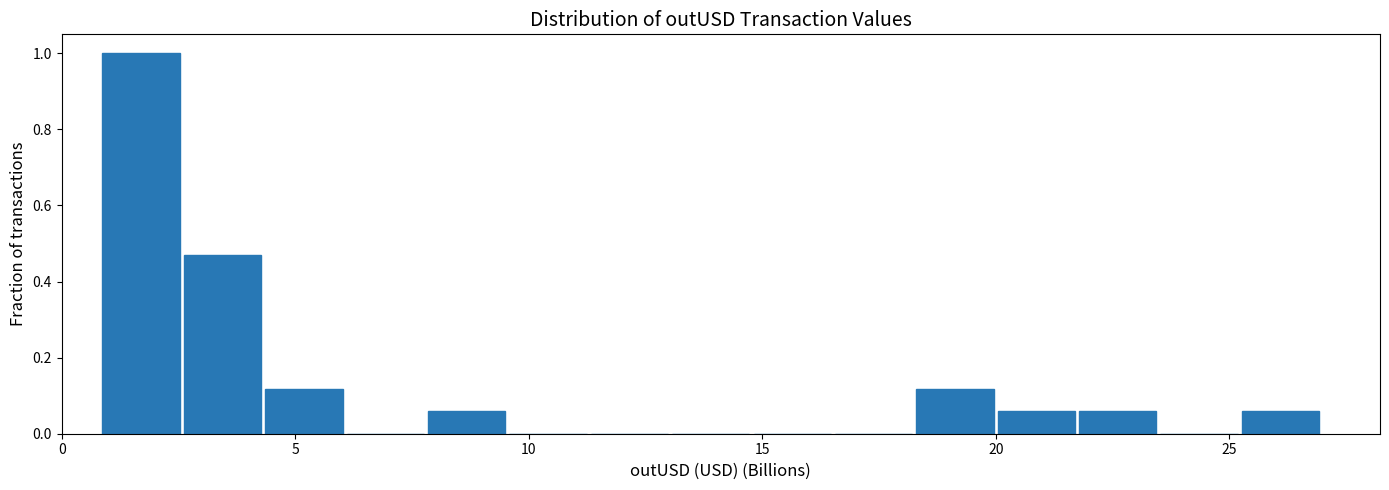

Around what value on the x-axis is the tallest bar? Give the approximate position of its centre, as read against the axis.

1.5